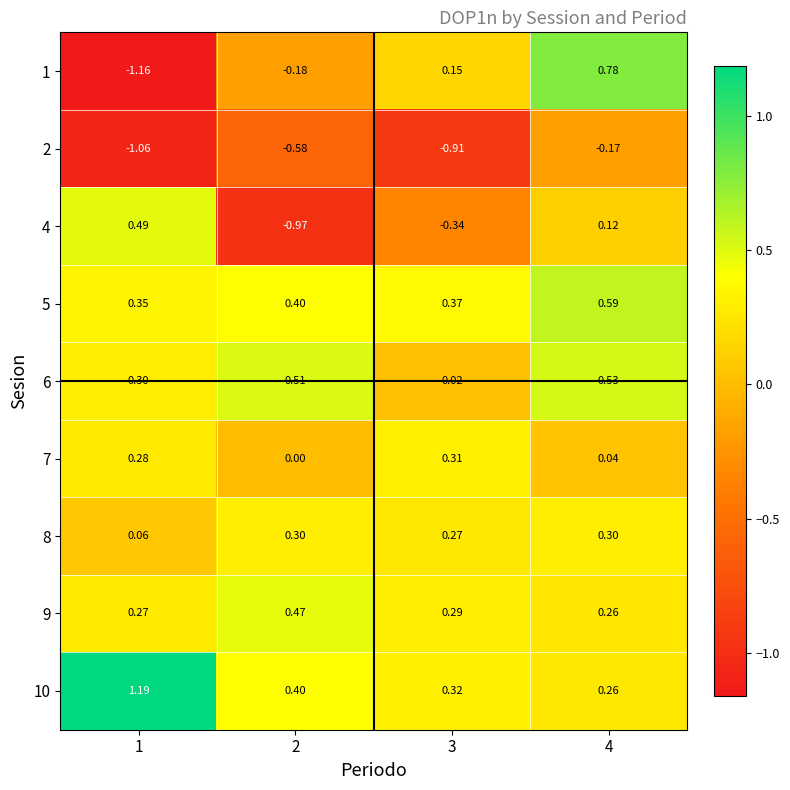

Is the value of 4 at 4 greater than the value of 5 at 1?

No